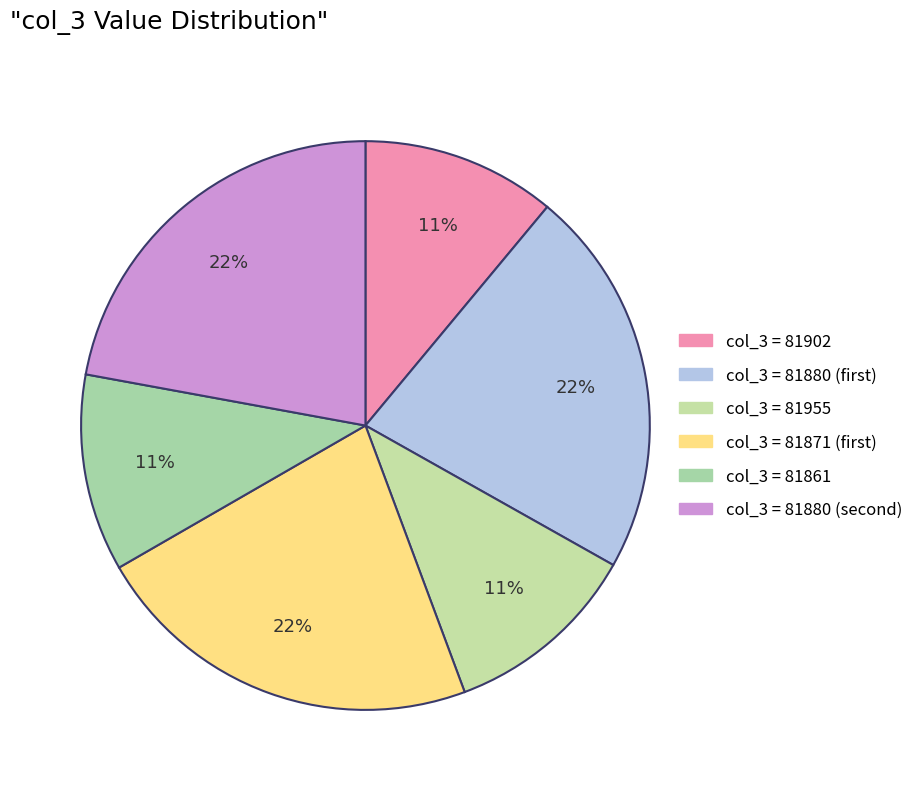

Count the number of slices in the pie.

6